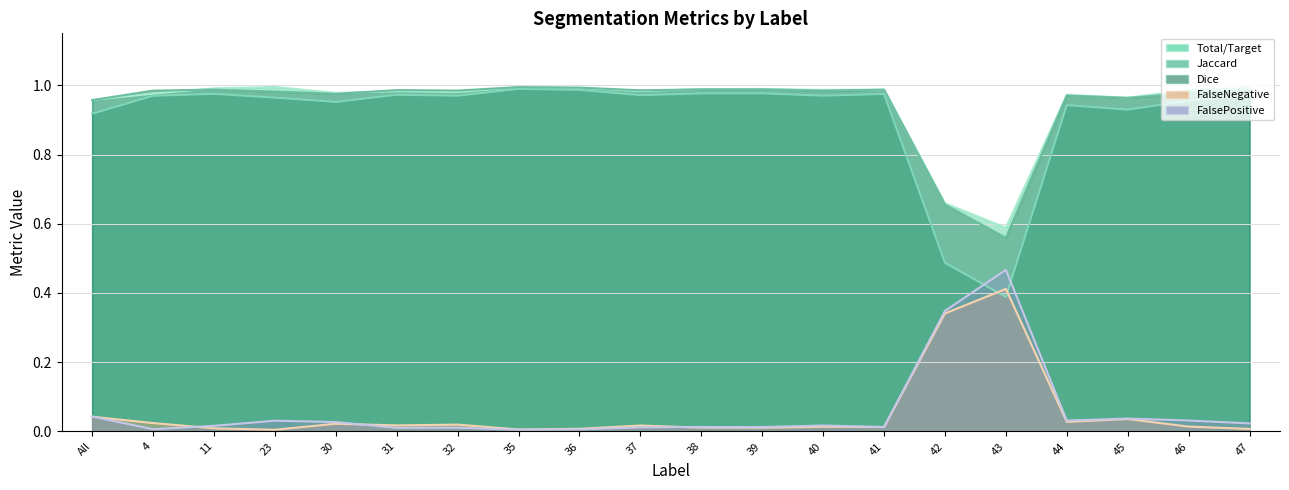

The value of FalsePositive at 41 is 0.0. True or false?

True